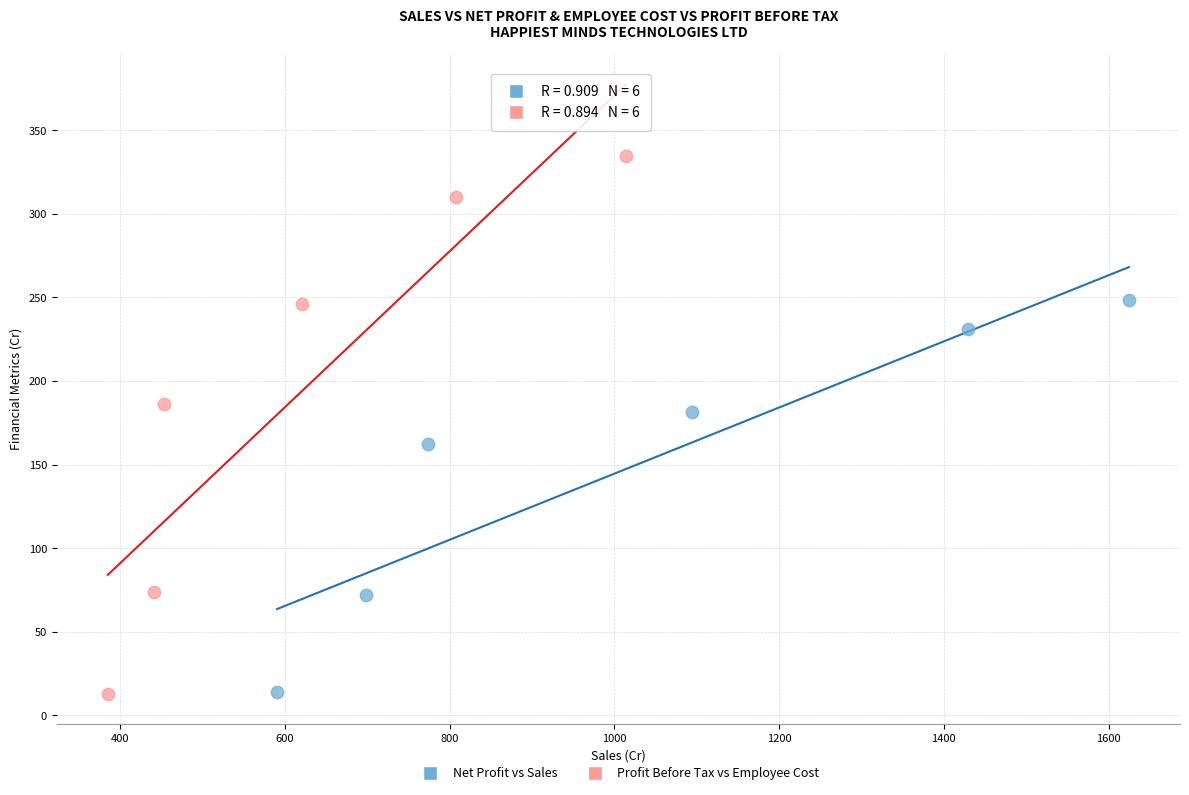

What are all the series names shown in the legend?

Net Profit vs Sales, Profit Before Tax vs Employee Cost